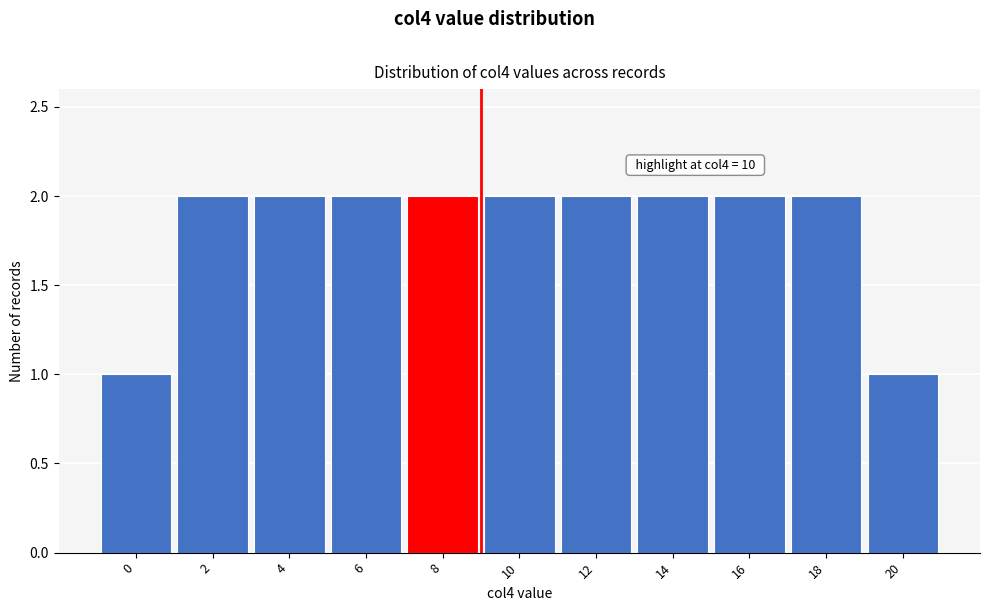

Reading right to left, transcribe all the data shown in this chart.

20=1	18=2	16=2	14=2	12=2	10=2	8=2	6=2	4=2	2=2	0=1